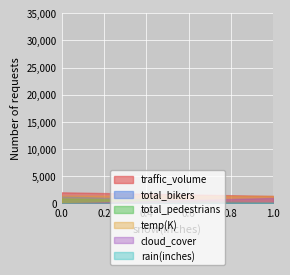

What is the value of the traffic_volume point at the 2nd from the left?

2031.0